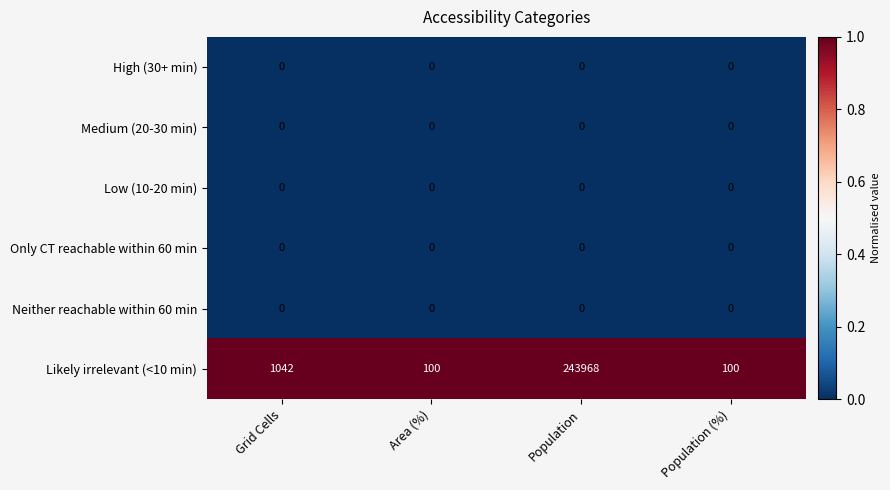

Which series has the widest spread of values?

Likely irrelevant (<10 min)